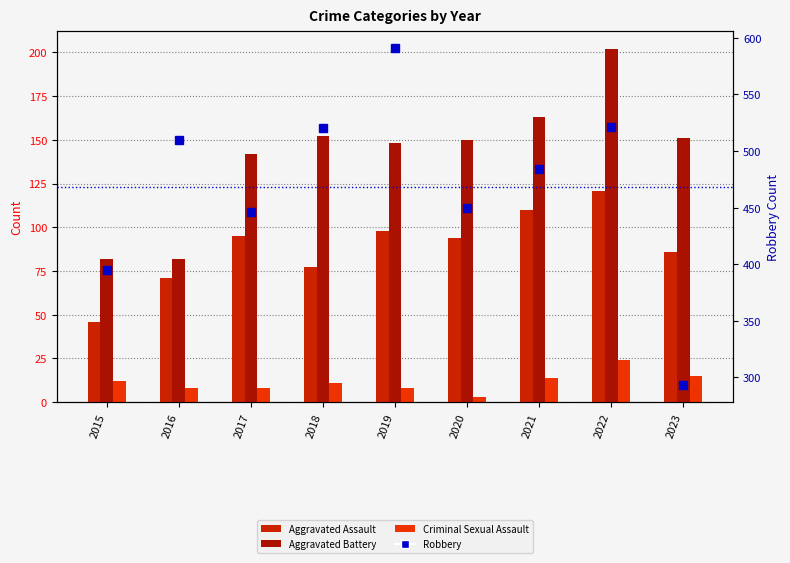

Does the chart contain stacked bars?

No